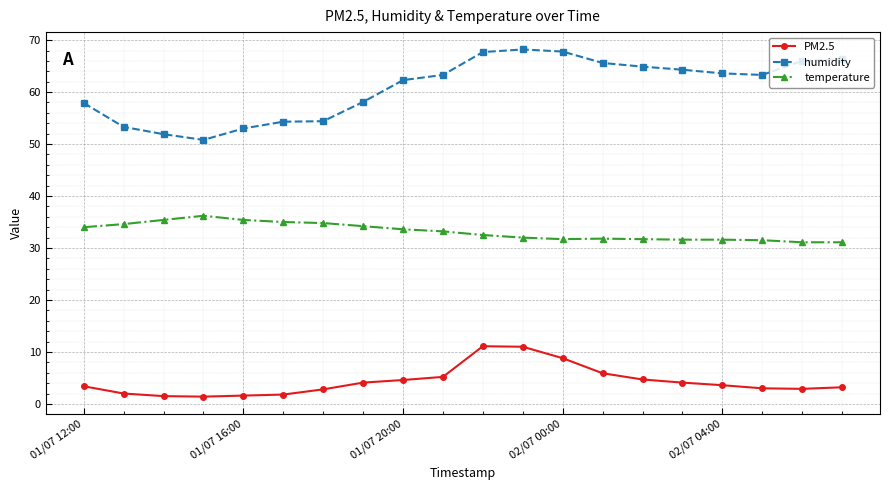

True or false: temperature and humidity intersect in this chart.

False